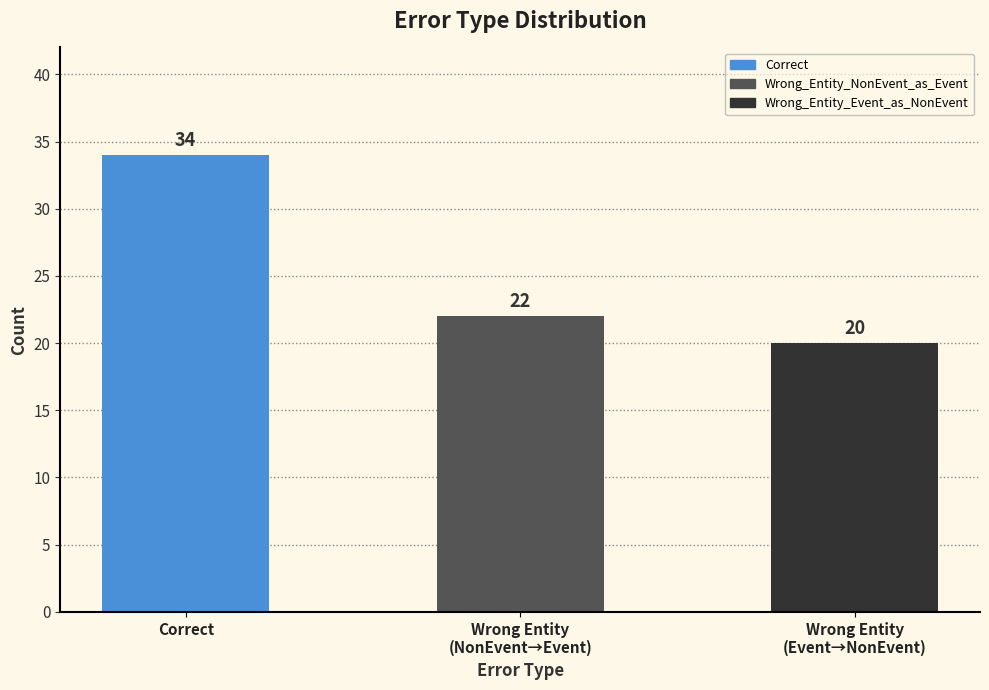

Which has a higher value, Wrong Entity
(NonEvent→Event) or Correct?

Correct